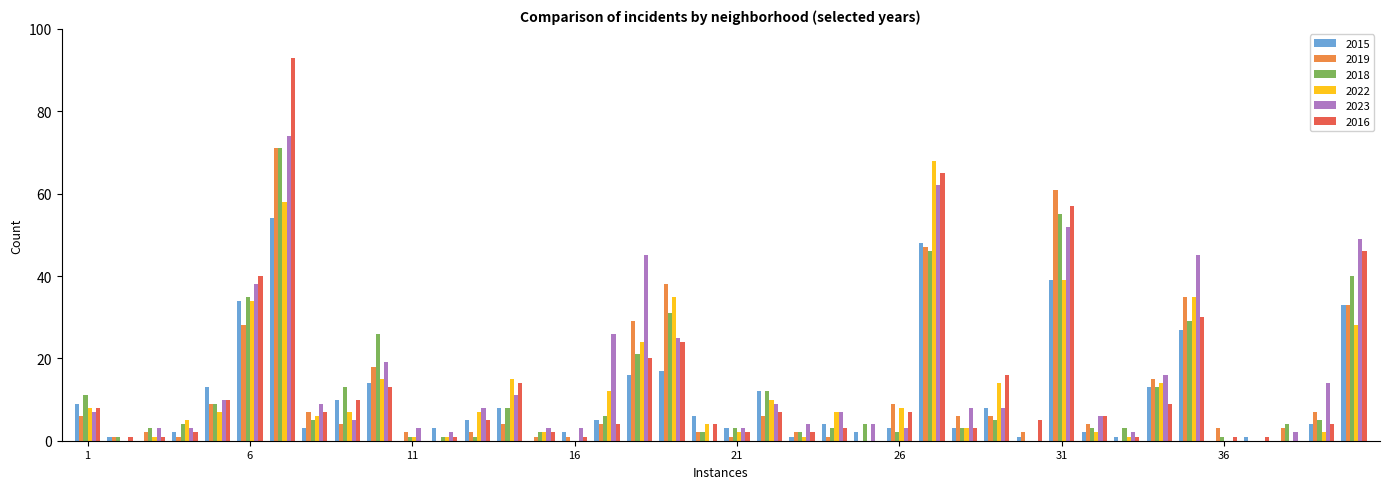

Are the bars grouped side by side (vs. stacked)?

Yes